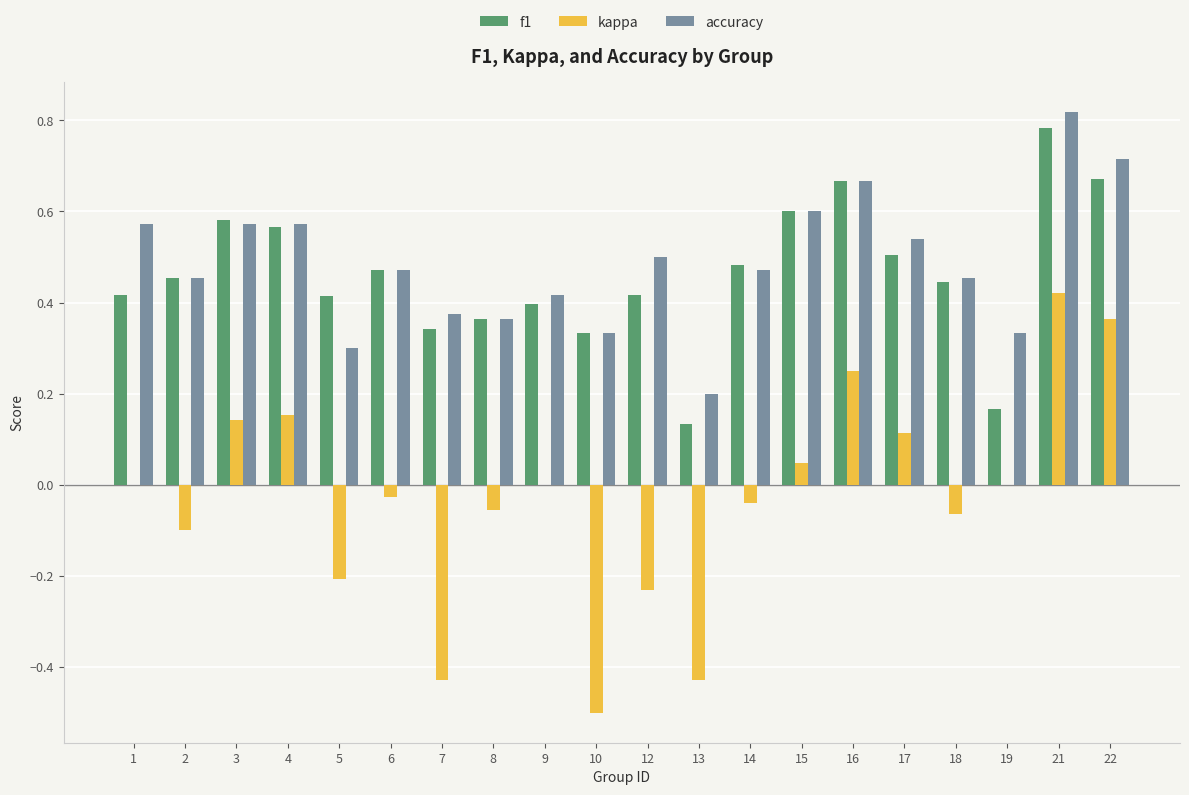

True or false: accuracy has a value of 0.2 at 1.

False